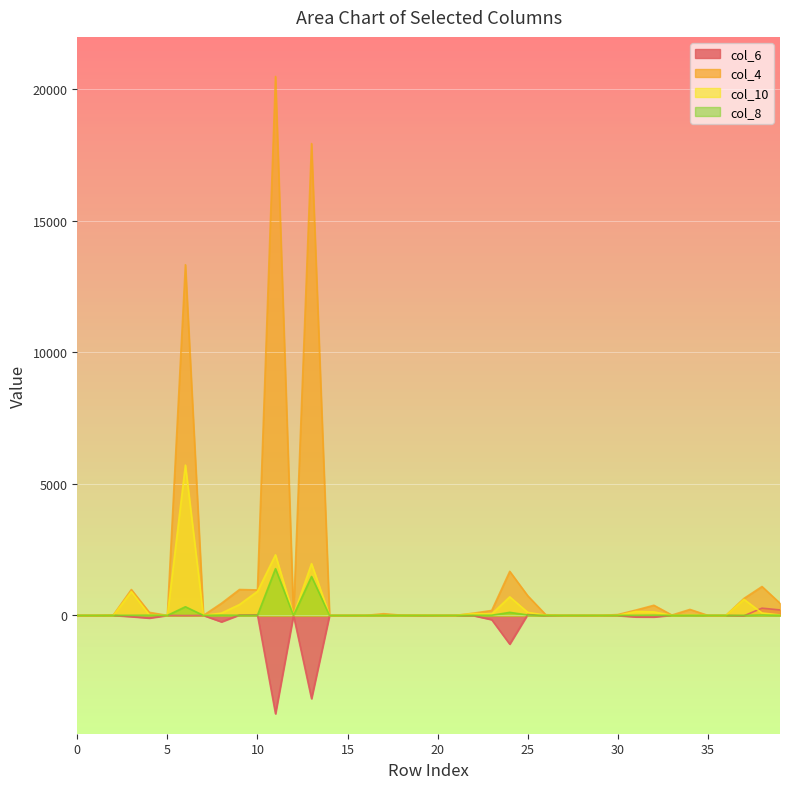

The value of col_8 at 13 is 2637. True or false?

False